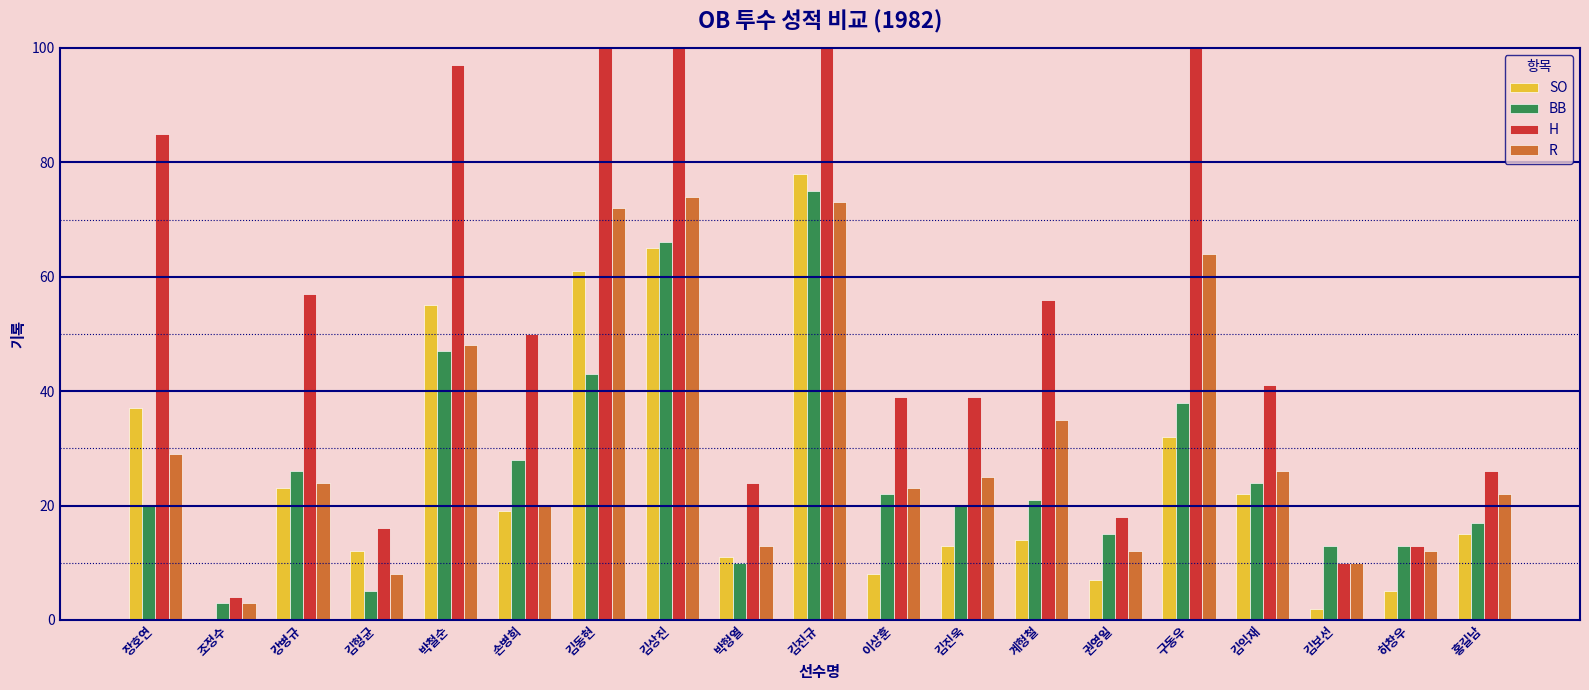

What is the label of the 6th bar from the left?

손병희